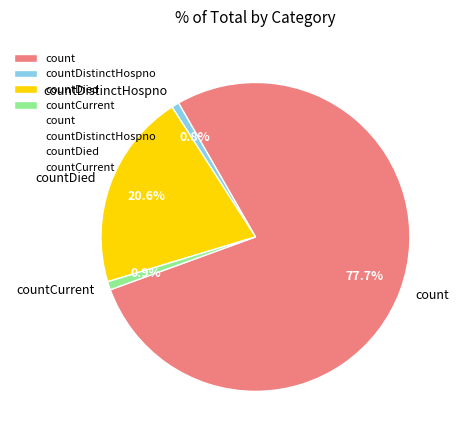

Between countDied and countDistinctHospno, which is larger?

countDied